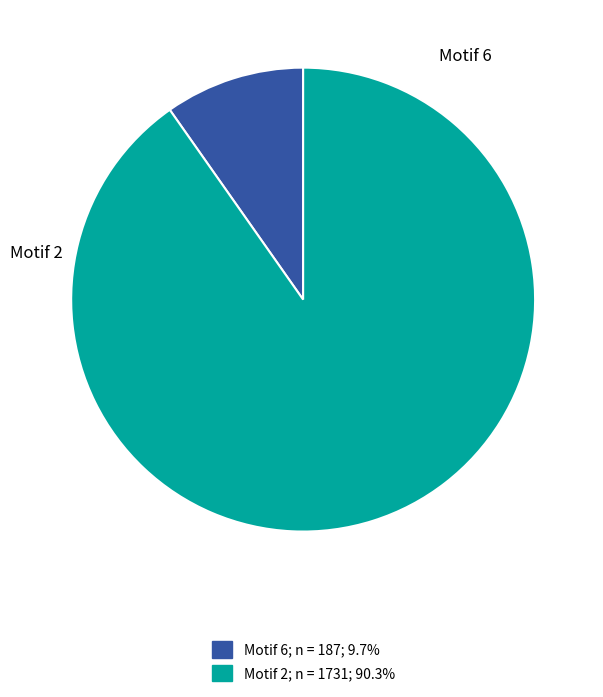

Does any single category account for the majority?

Yes